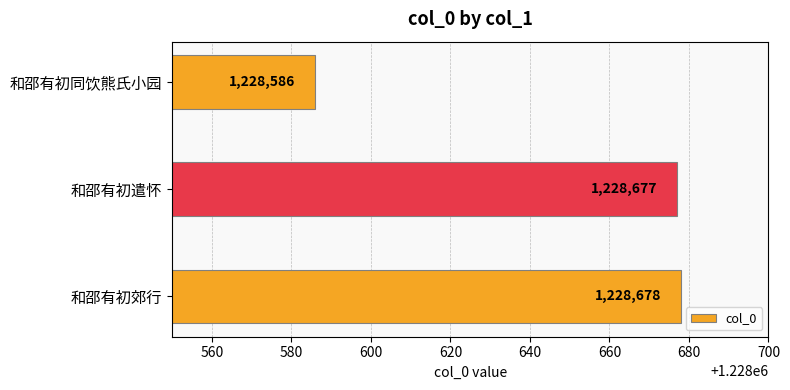

Are the bars grouped side by side (vs. stacked)?

No